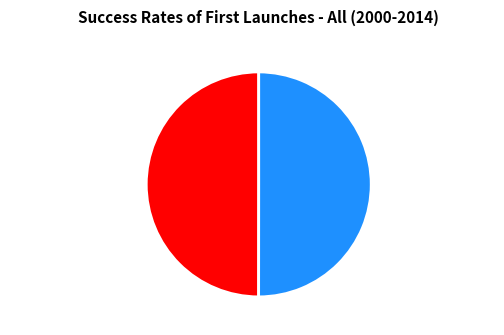

What is the ratio of the value at 泛湖归出楼中翫月五言 to the value at 泛湖归出楼中望月诗?

1.0